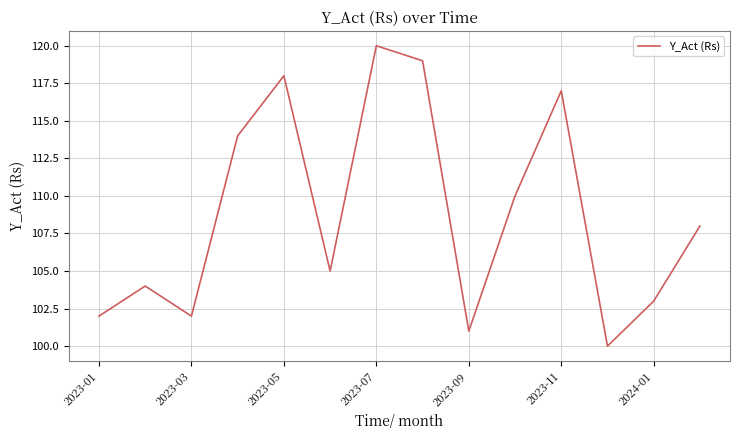

Does the chart display data point markers on the line(s)?

No